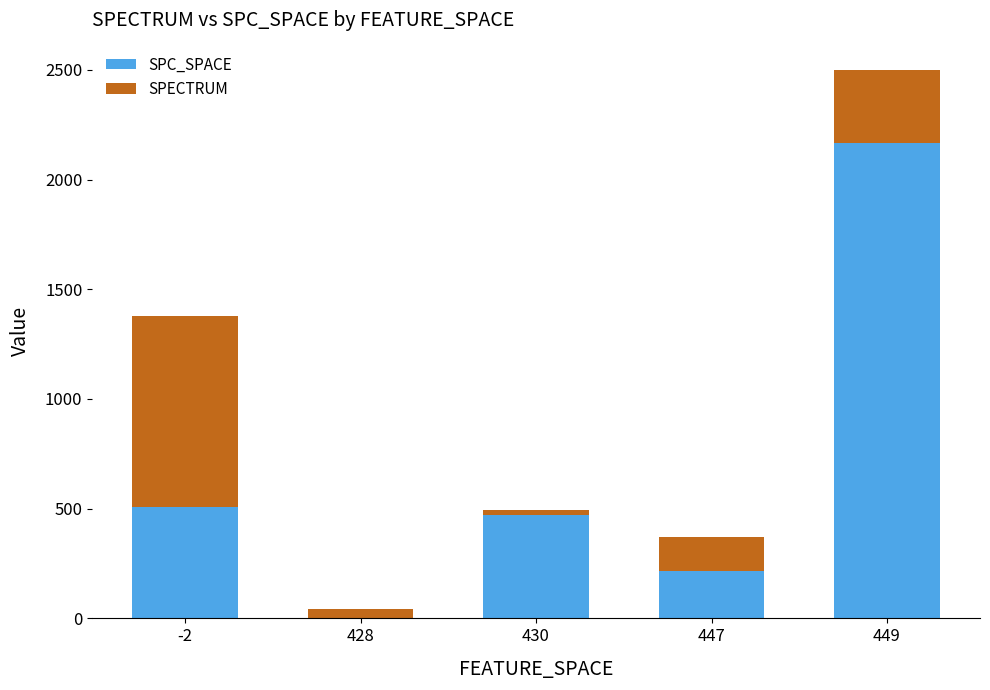

At which category is the sum across all series the highest?

449